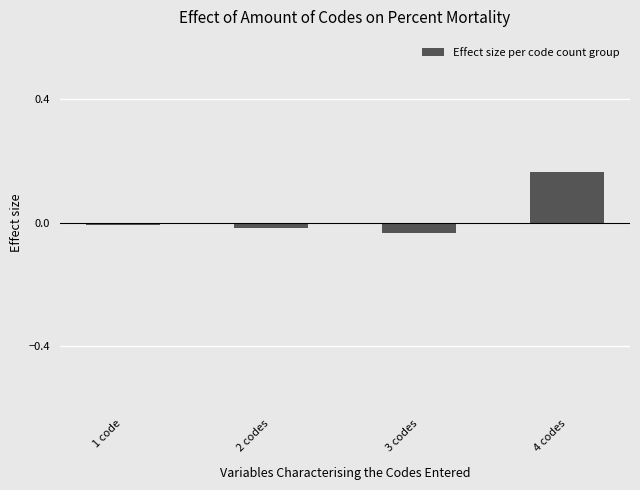

What is the label of the 4th bar from the right?

1 code